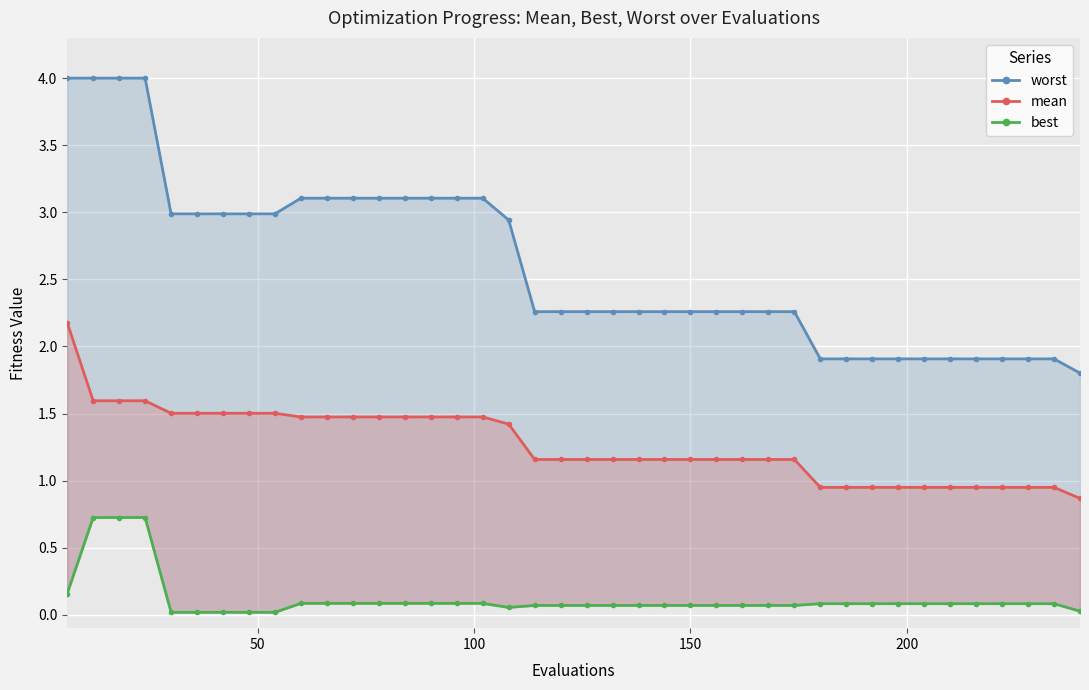

How many lines are shown in the chart?

3